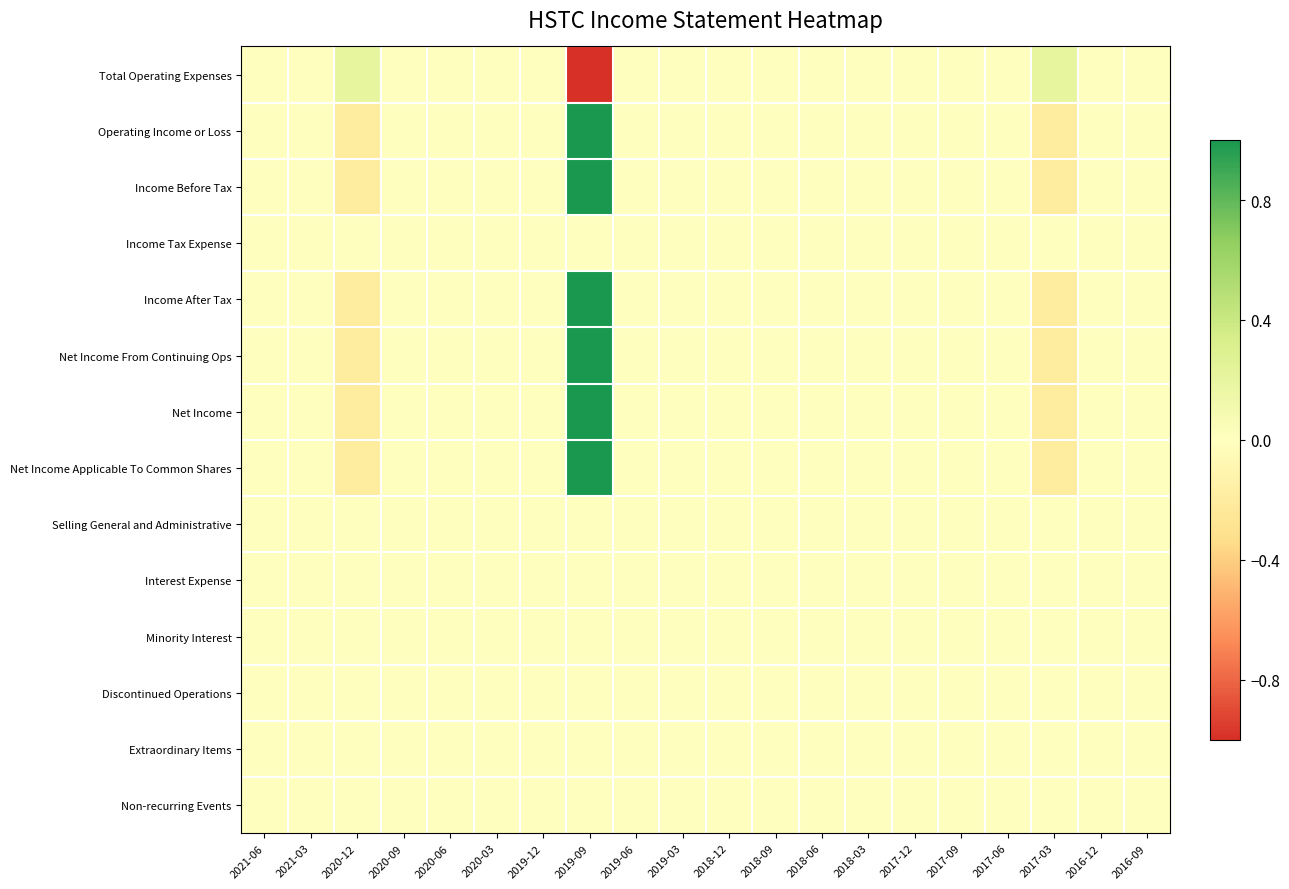

At how many categories does at least one series exceed 0?

3